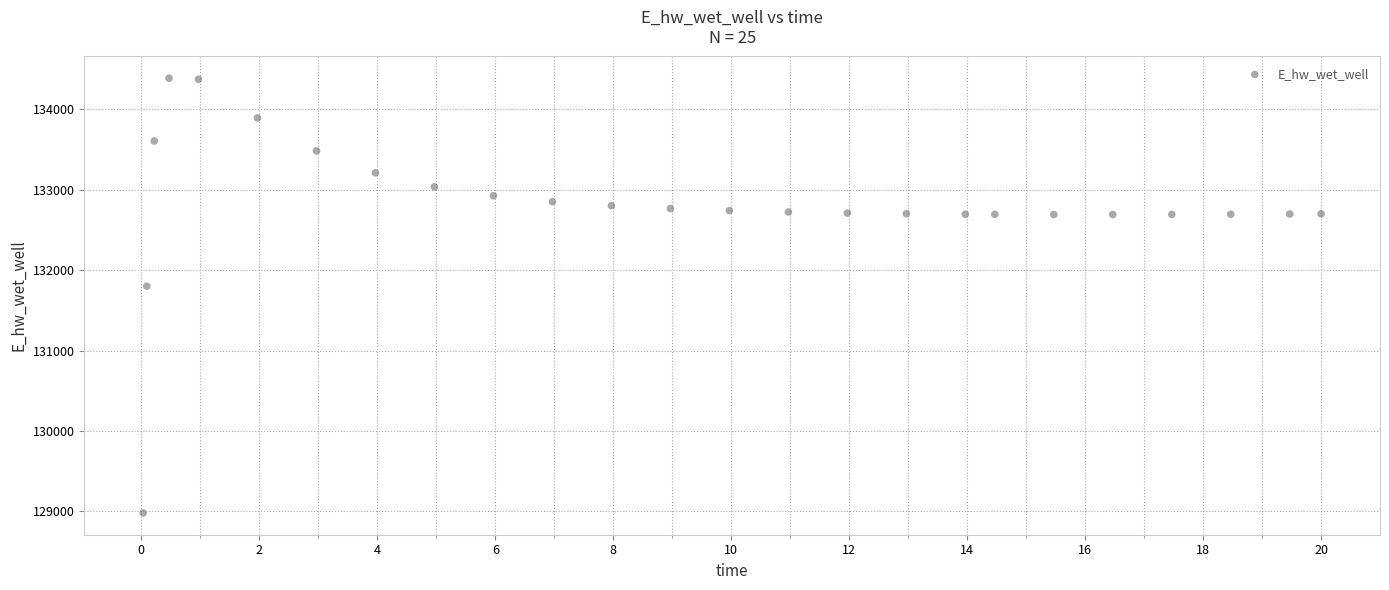

What is the range of X values (max minus min)?

20.0